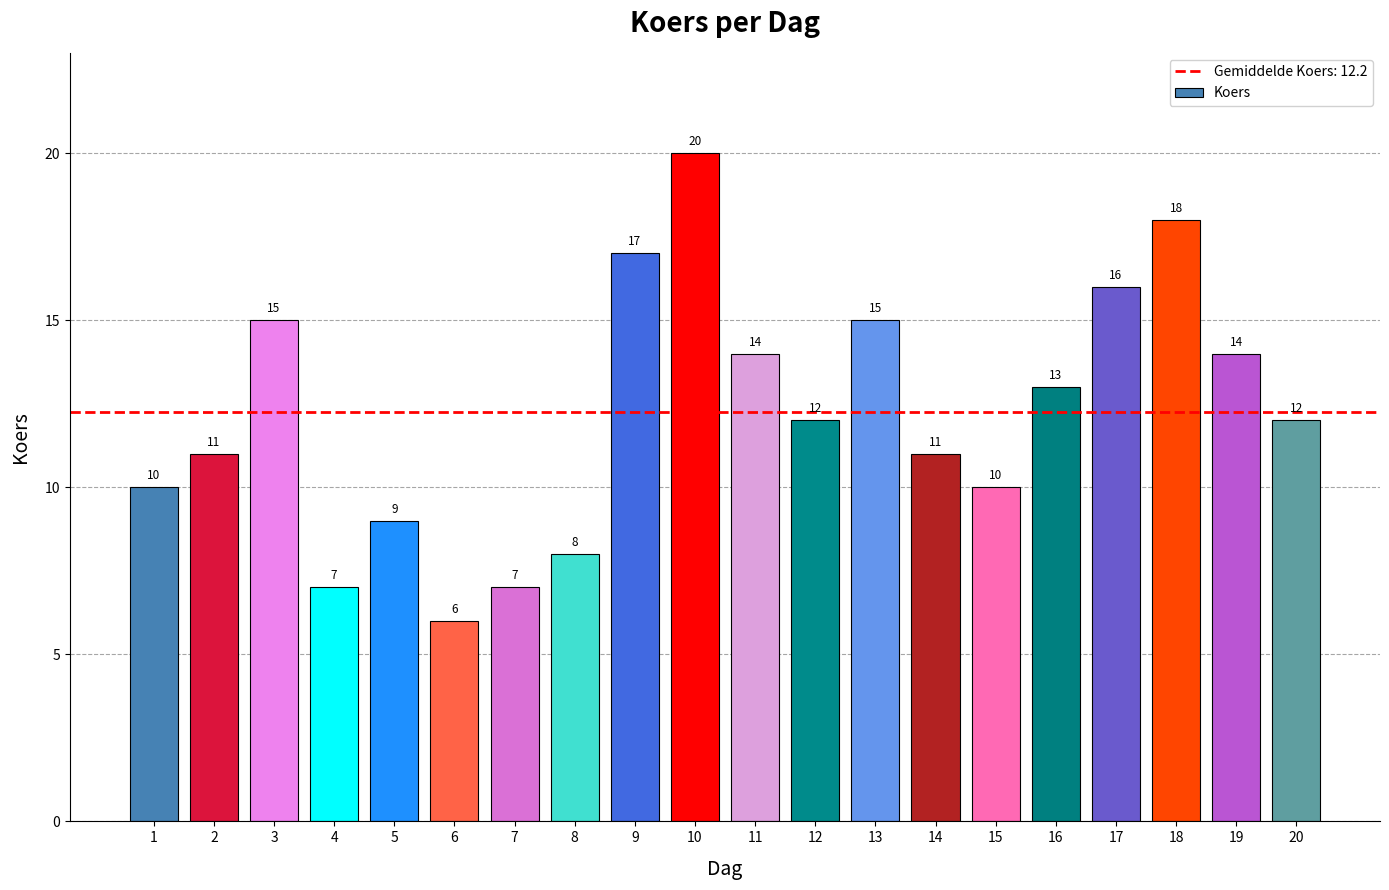

Reading left to right, extract all data points from this chart.

10	11	15	7	9	6	7	8	17	20	14	12	15	11	10	13	16	18	14	12